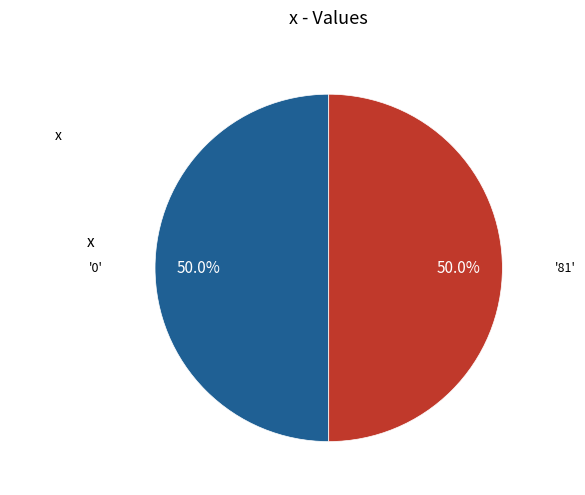

Count the number of slices in the pie.

2